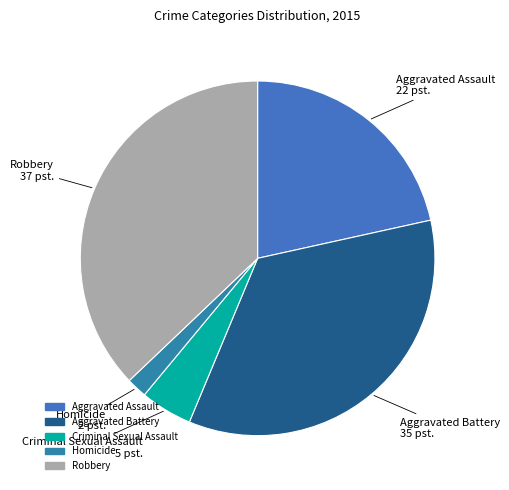

What is the largest slice in the pie chart?

Robbery